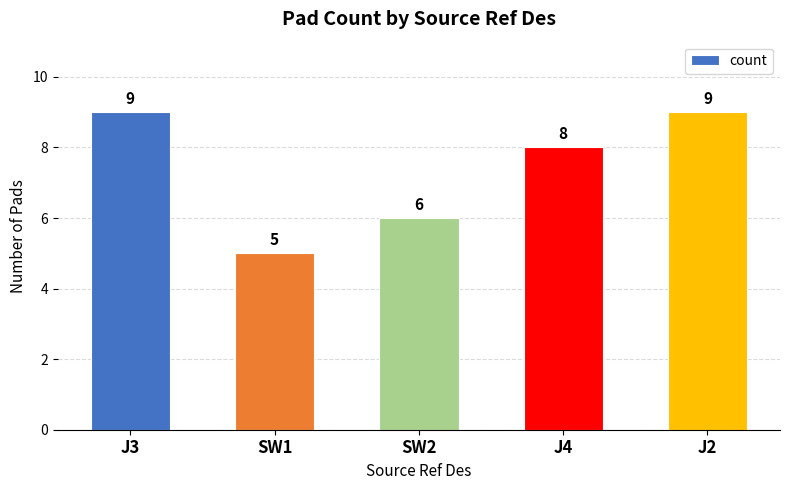

What is the difference between the maximum and minimum values?

4